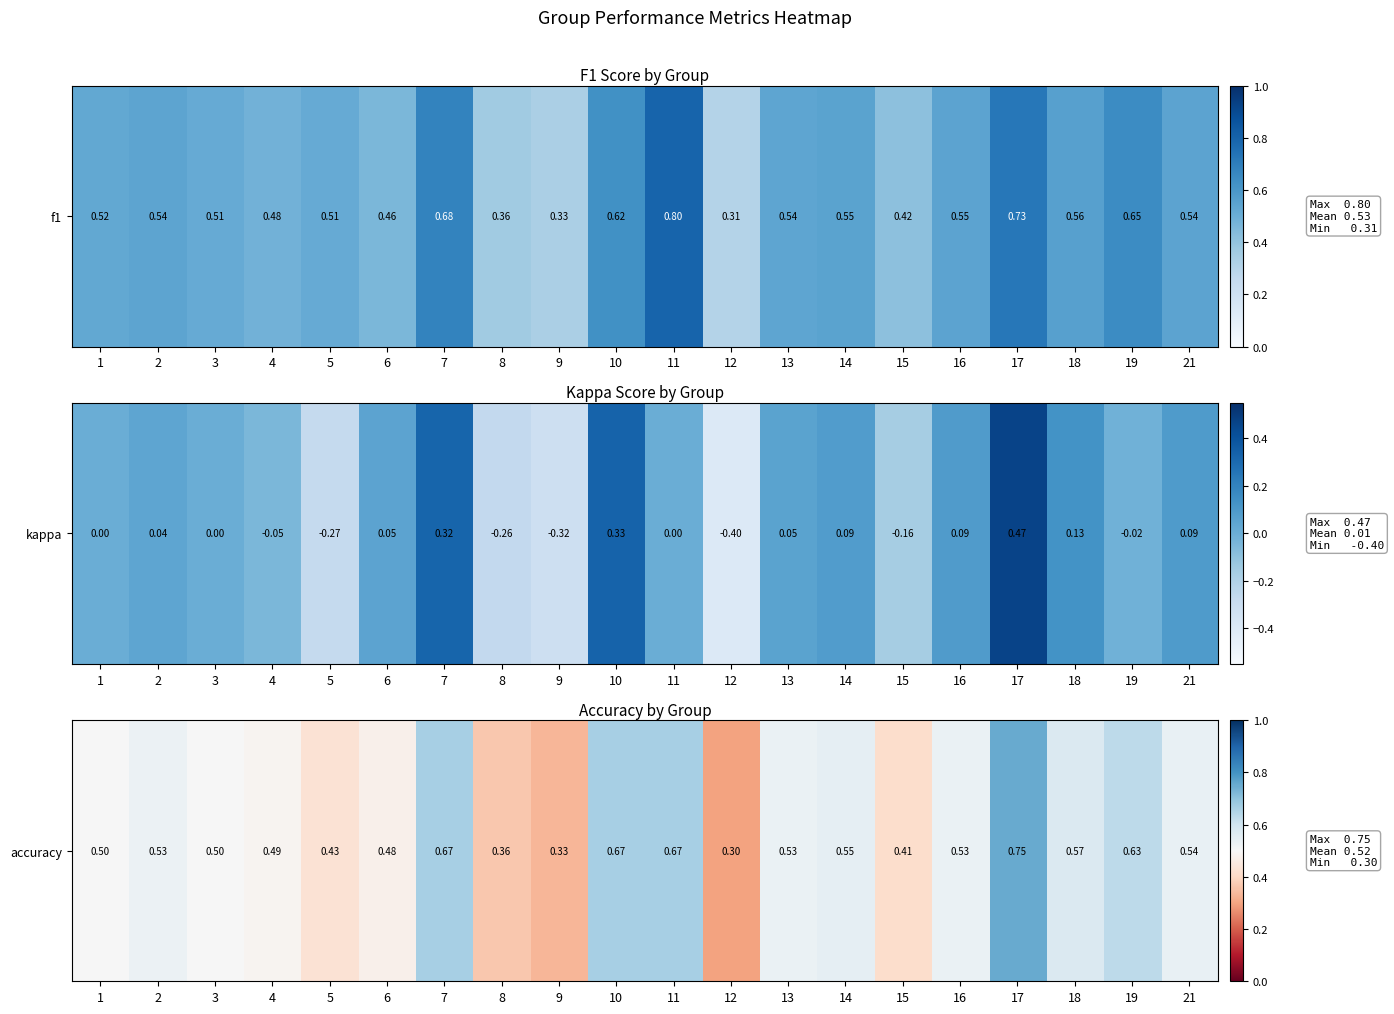

True or false: the data shows 0.4 at 15.

True